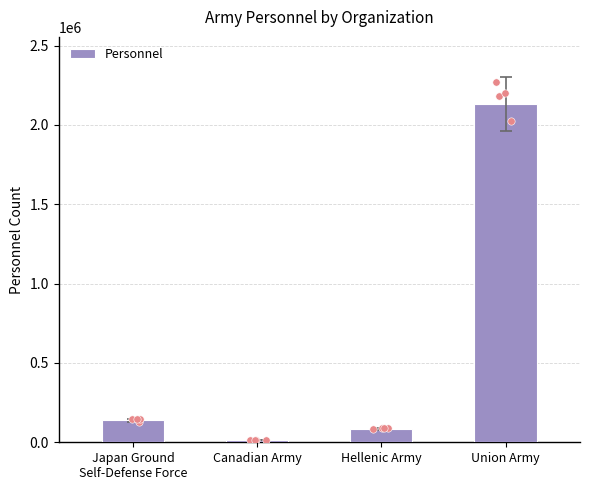

What is the change in value from Canadian Army to Union Army?

+2113748